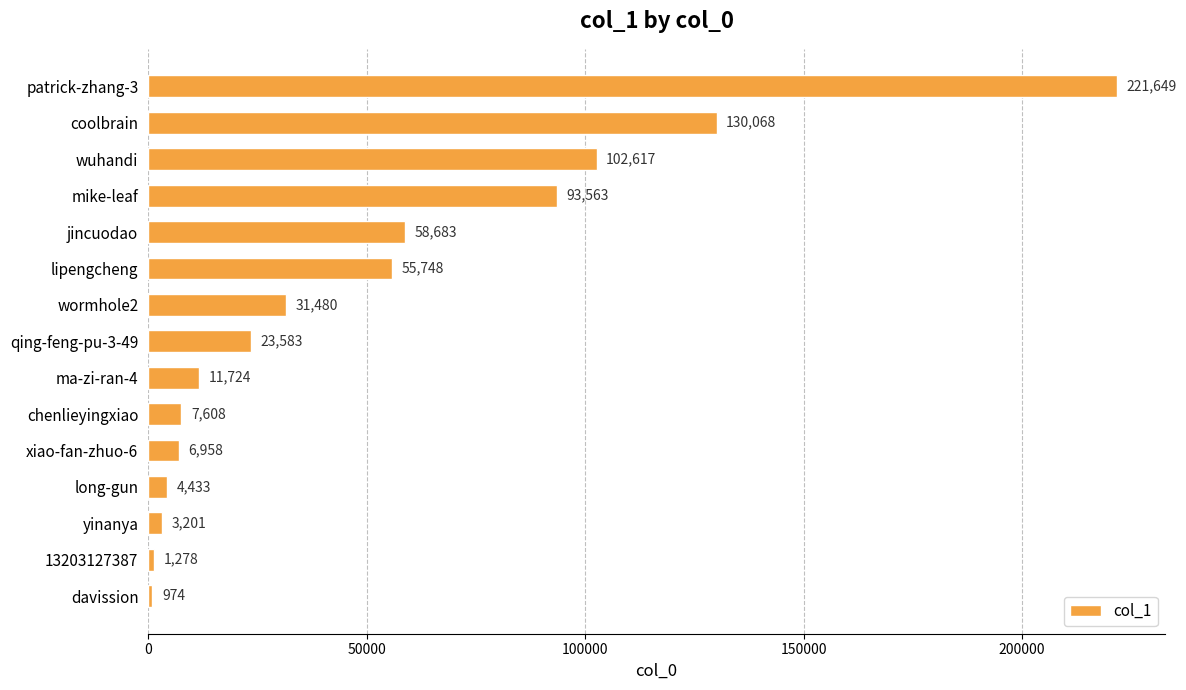

Which has a higher value, jincuodao or ma-zi-ran-4?

jincuodao